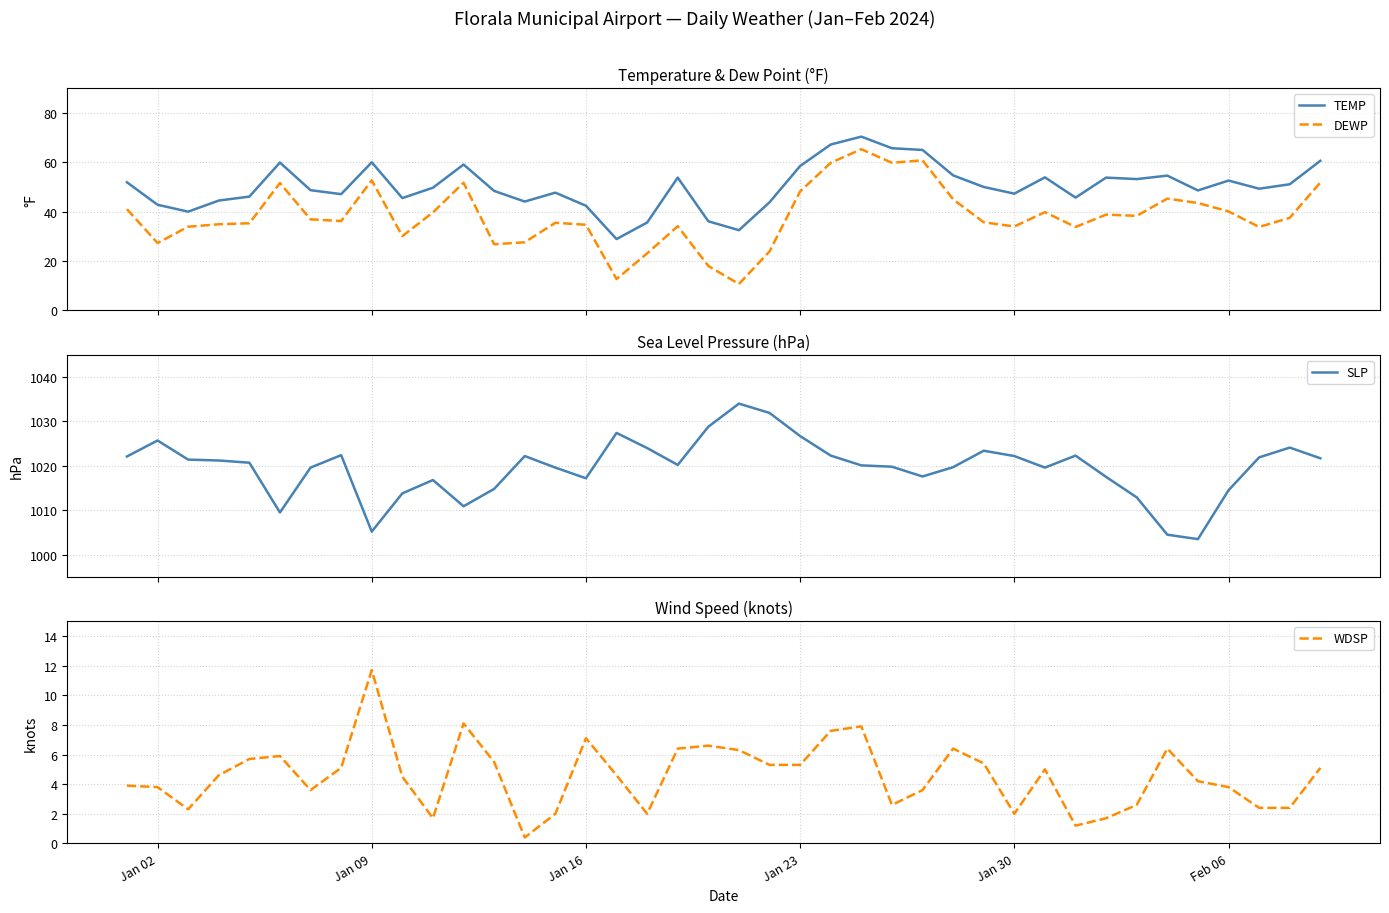

True or false: TEMP and WDSP cross at least once.

False